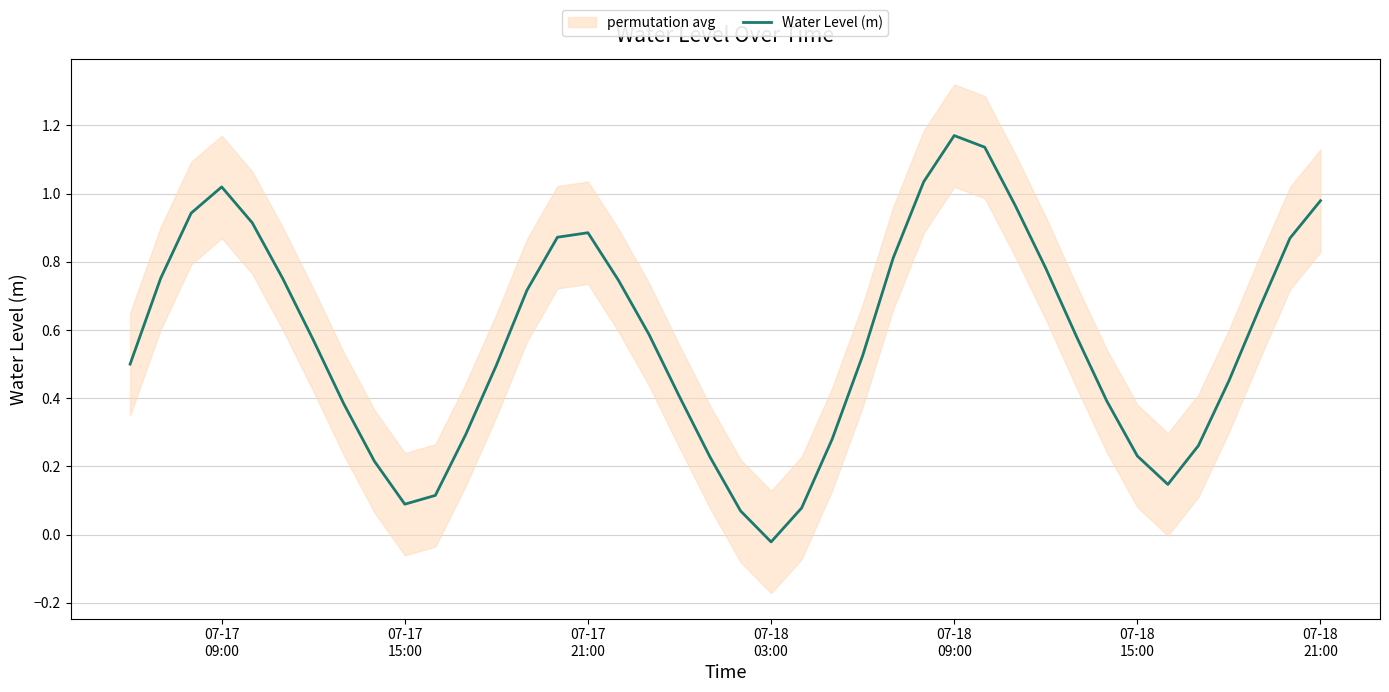

How many points are higher than both their immediate neighbors (excluding endpoints)?

3